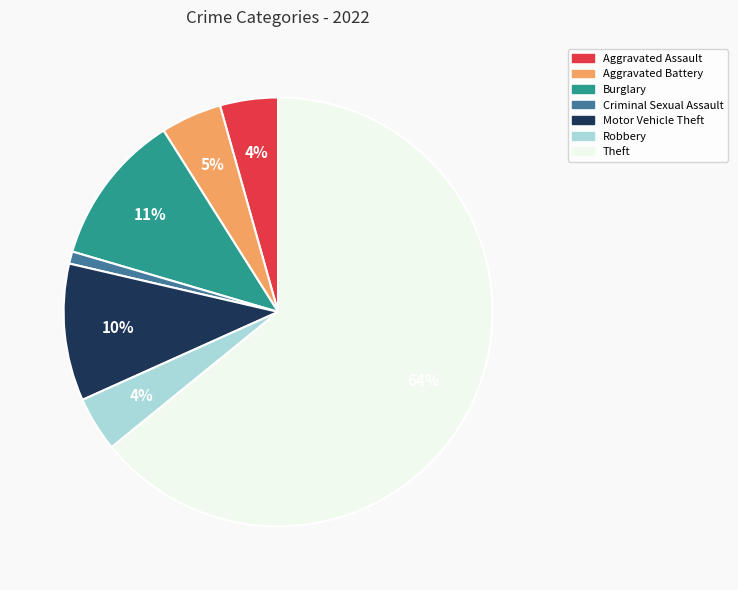

Is there any slice that represents more than half of the pie?

Yes